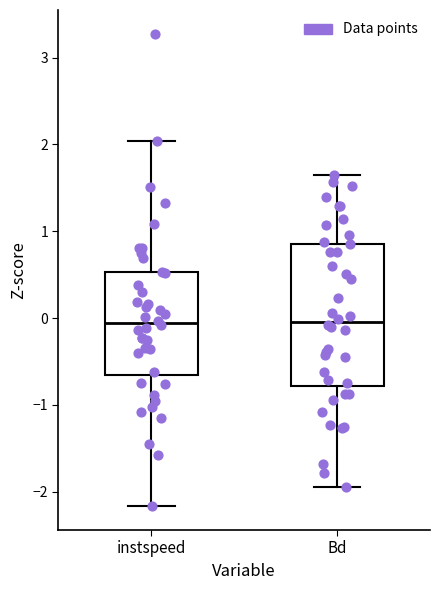

Which box is the tallest, from its lower edge to its upper edge?

Bd